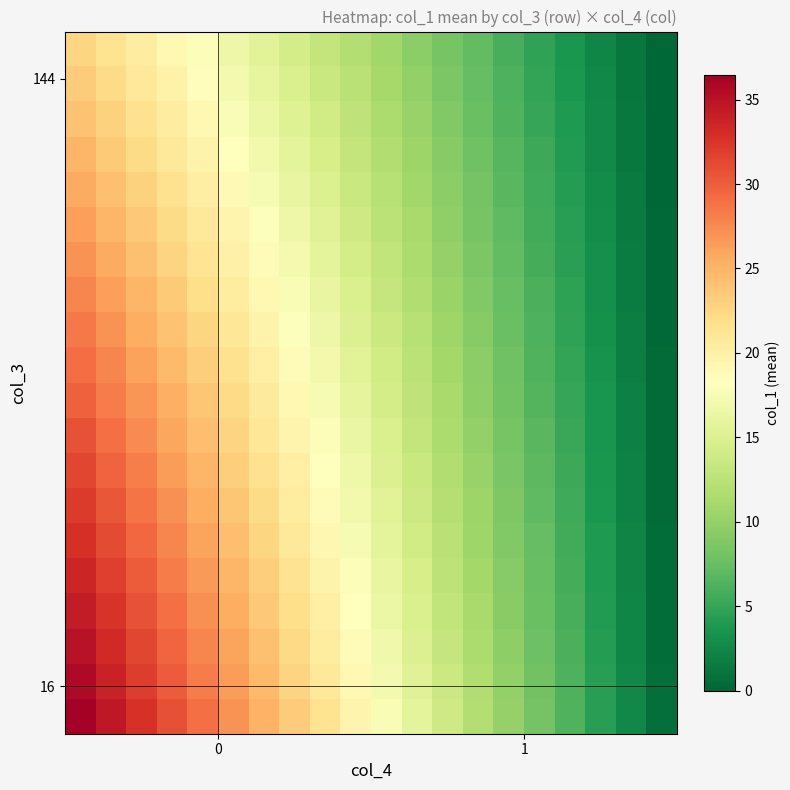

How many series are shown in this chart?

20